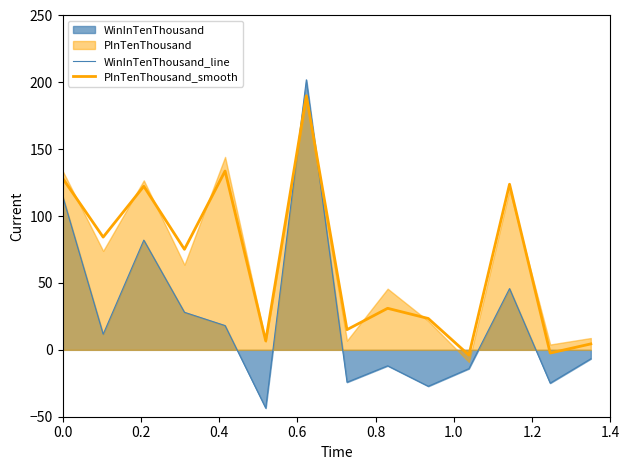

What is the lowest value of the WinInTenThousand_line series?

-43.6